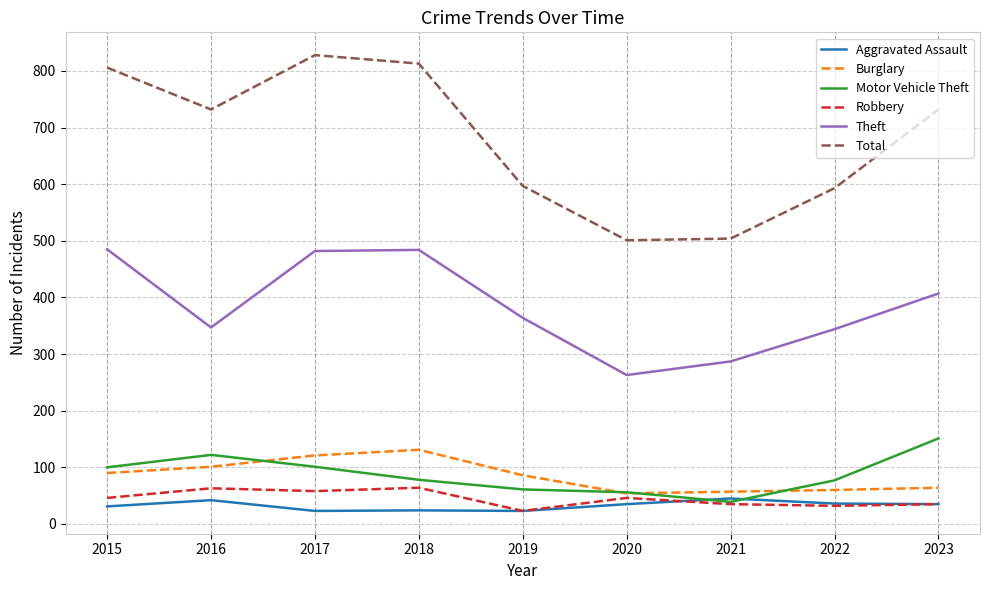

What value does the Total series have at 2019?

597